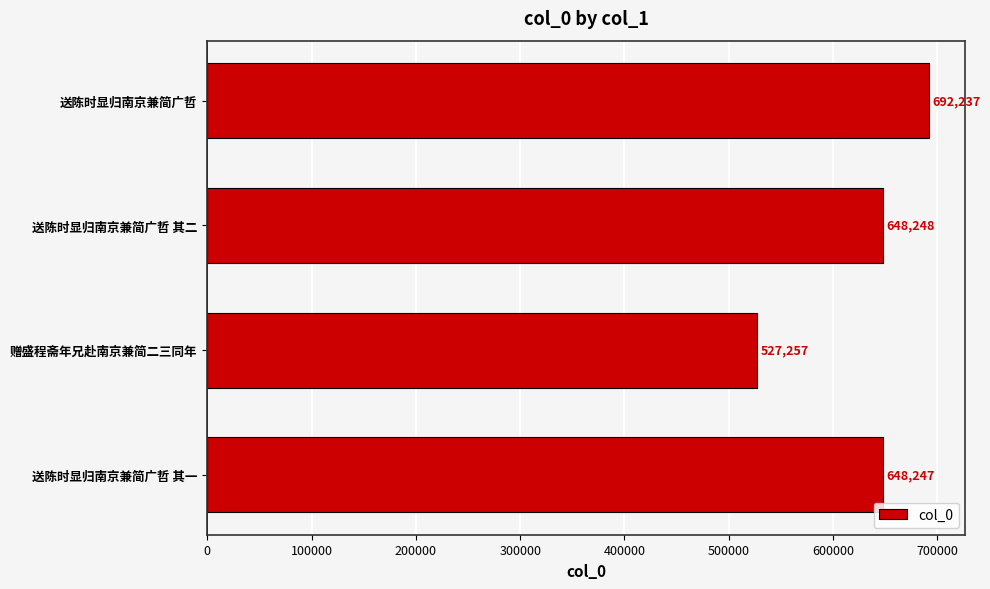

Reading top to bottom, list all the values displayed in this chart.

692237	648248	527257	648247